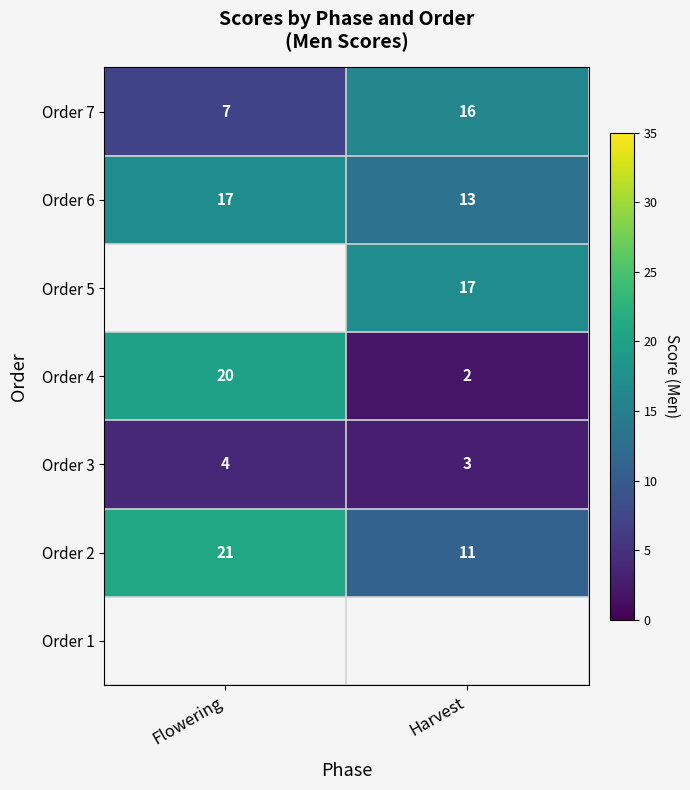

Is the value of Order 3 at Harvest greater than the value of Order 1 at Flowering?

No